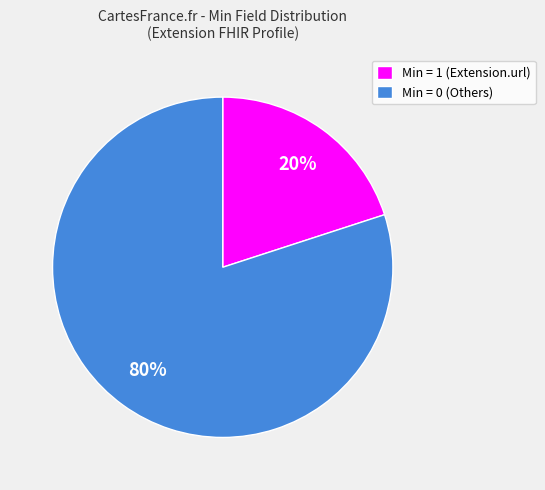

Rank the categories by value from highest to lowest.

Min = 0 (Others), Min = 1 (Extension.url)